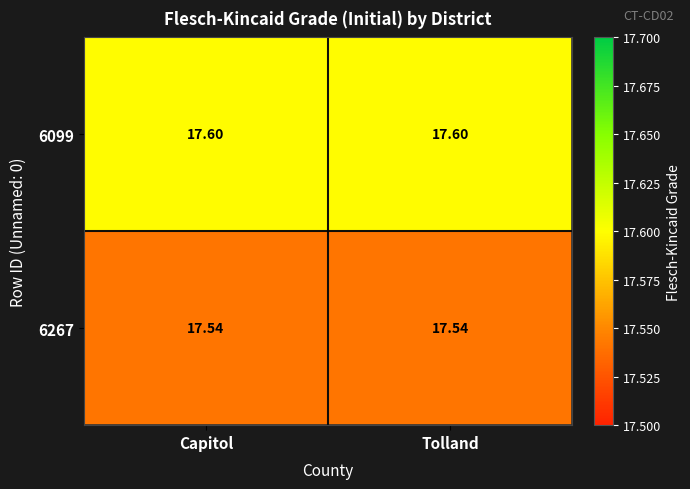

At Tolland, list the series in order from largest to smallest.

6099, 6267